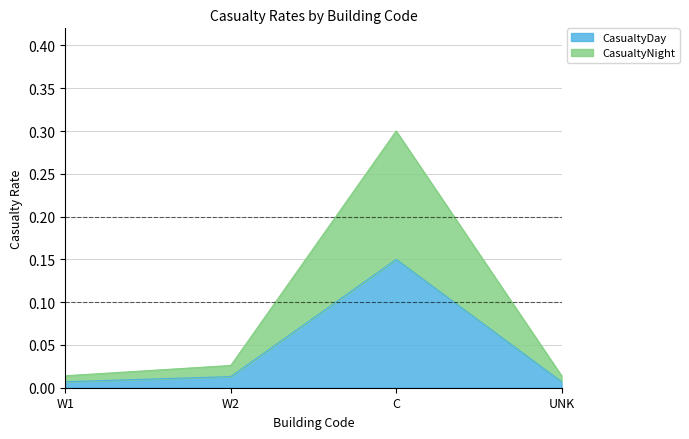

True or false: CasualtyDay and CasualtyNight intersect in this chart.

False